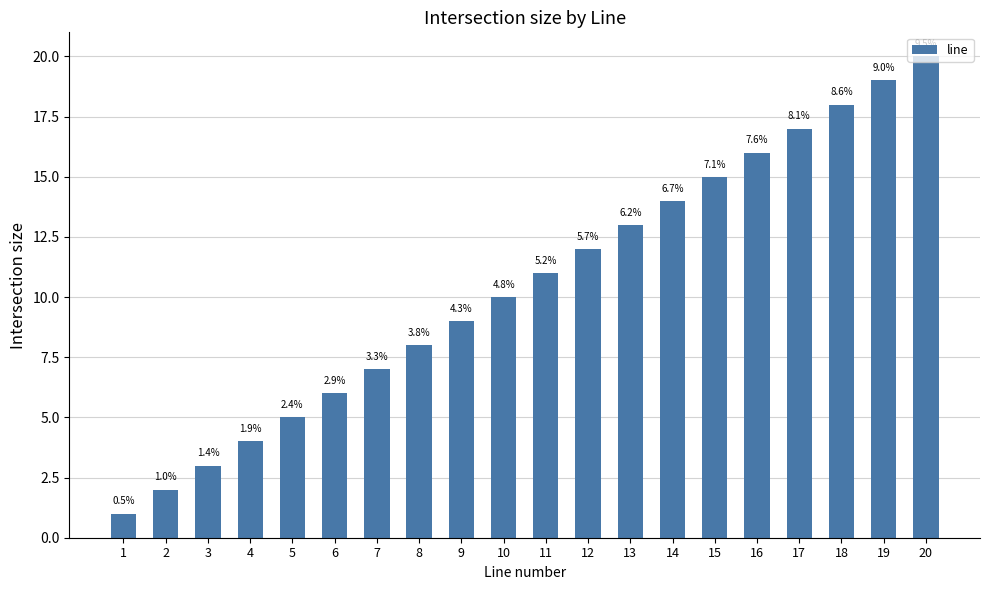

Rank the categories by value from lowest to highest.

1, 2, 3, 4, 5, 6, 7, 8, 9, 10, 11, 12, 13, 14, 15, 16, 17, 18, 19, 20